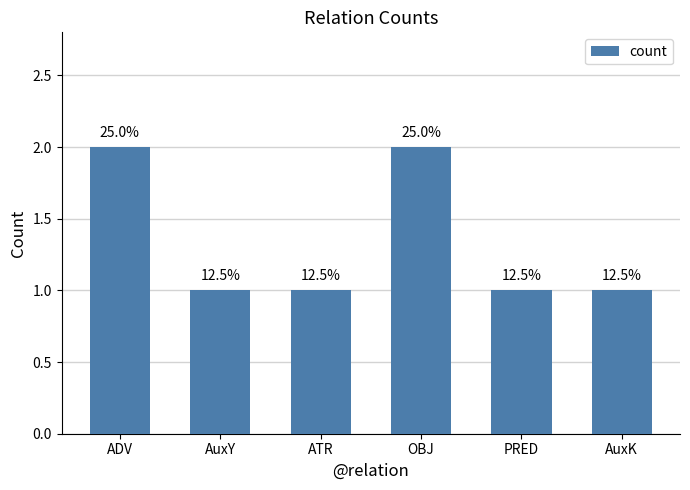

Are the bars horizontal?

No